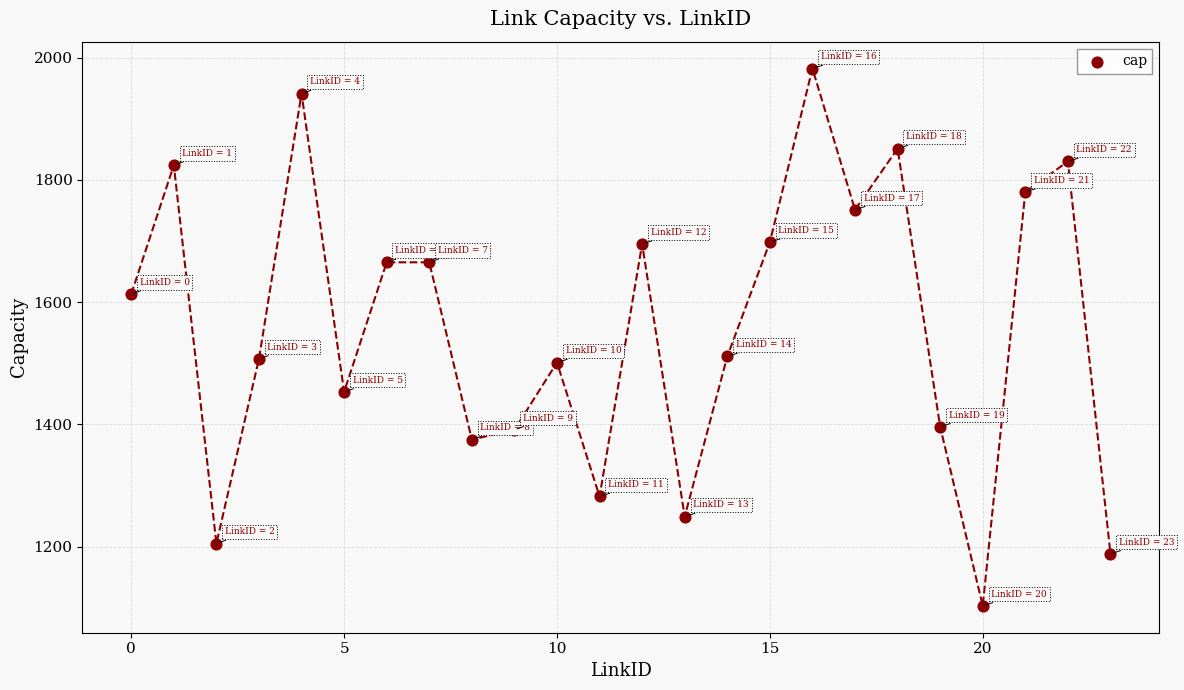

What is the range of Y values (max minus min)?

879